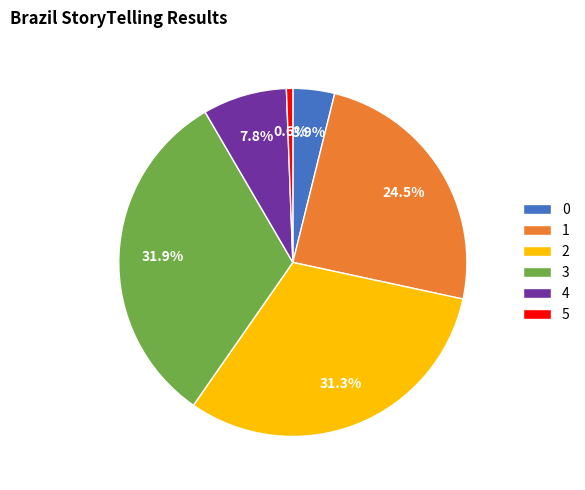

What is the smallest slice in the pie chart?

5